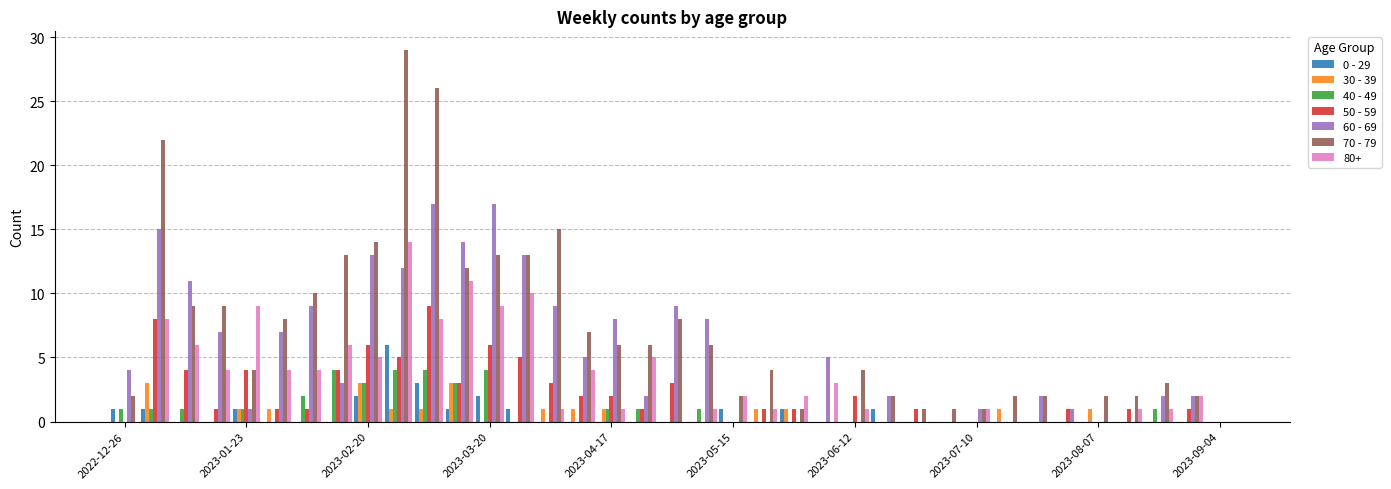

What is the greatest value displayed?

29